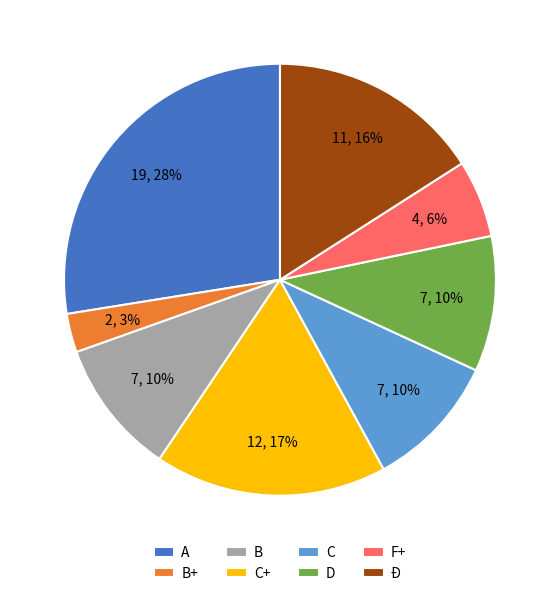

To the nearest percent, what portion does A represent?

28%